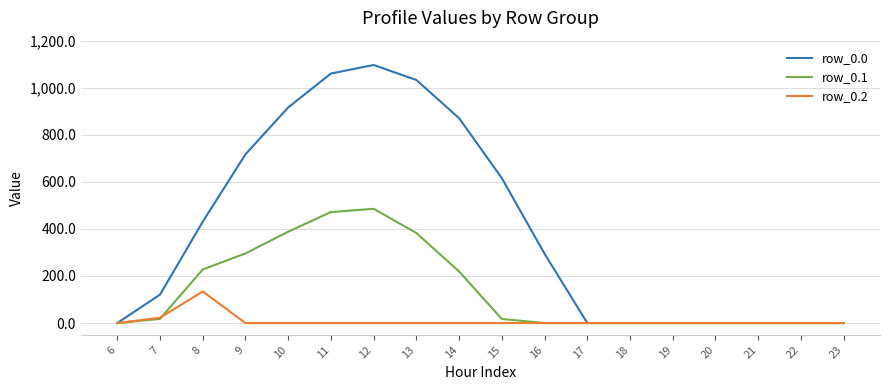

How many categories are shown in the chart?

18